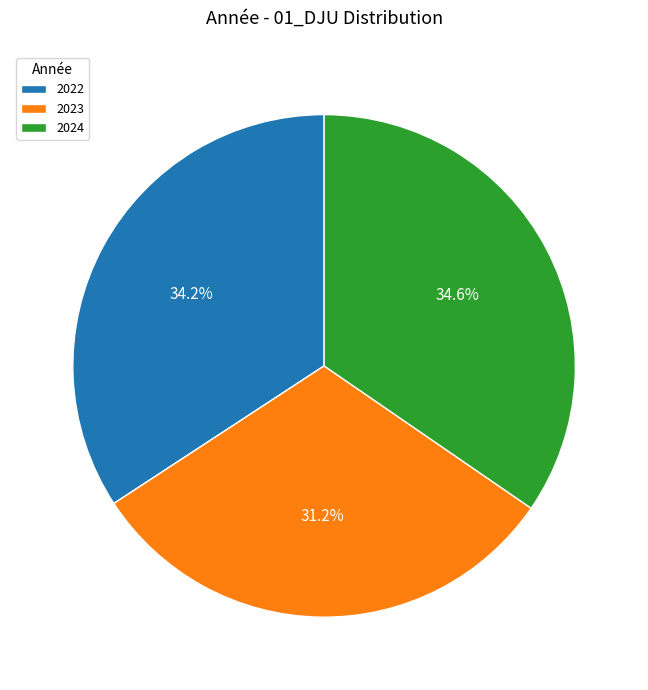

What is the total percentage of 2022 and 2023?

65.4%